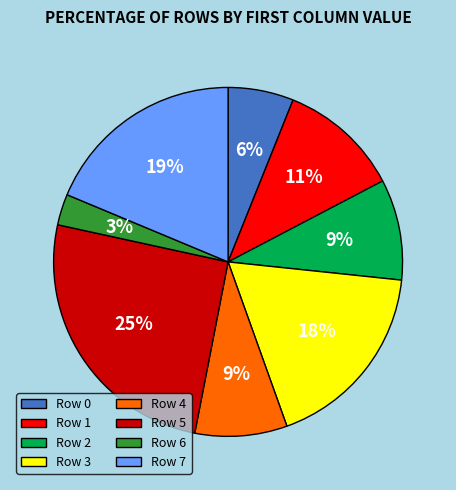

True or false: Row 3 accounts for 18% of the total.

True